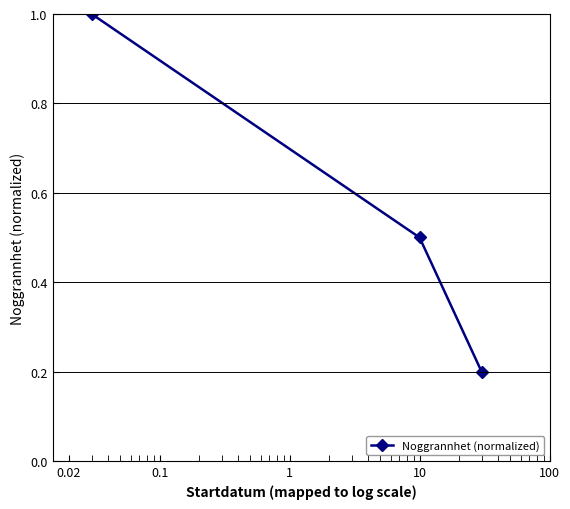

What is the difference between the maximum and minimum values?

0.8